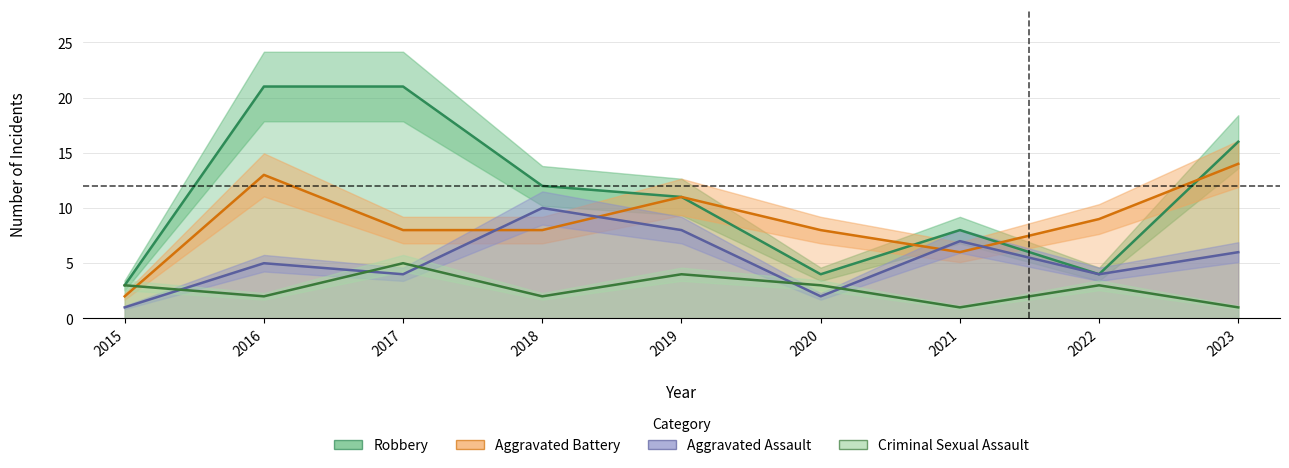

Which series has the largest range (max minus min)?

Robbery